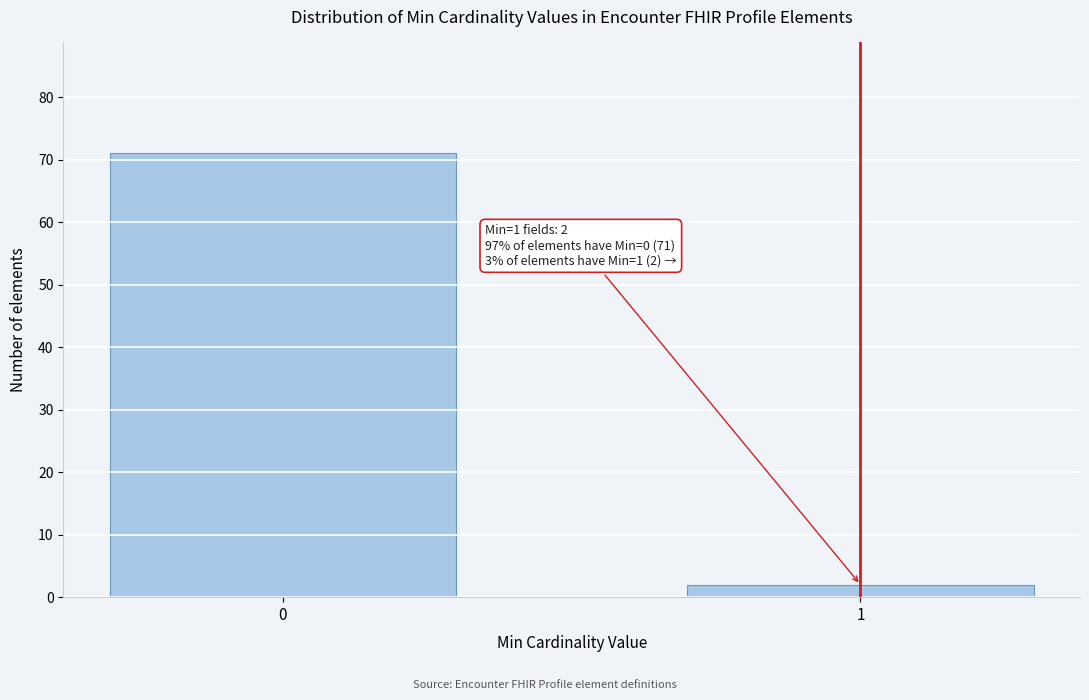

Reading left to right, extract all data points from this chart.

0=71	1=2